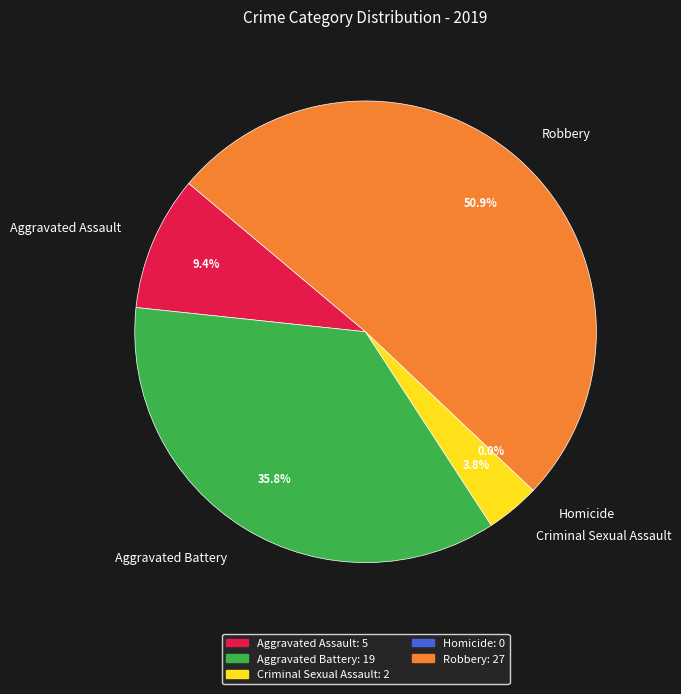

To the nearest percent, what is the difference between the largest and smallest slice percentages?

51%